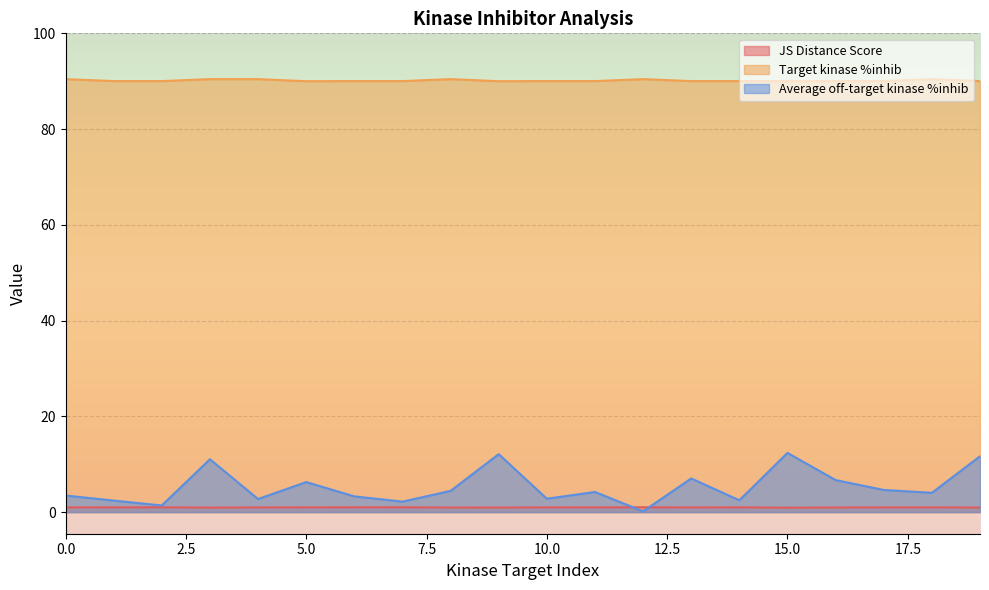

The value of Target kinase %inhib at 7 is 90.0. True or false?

True